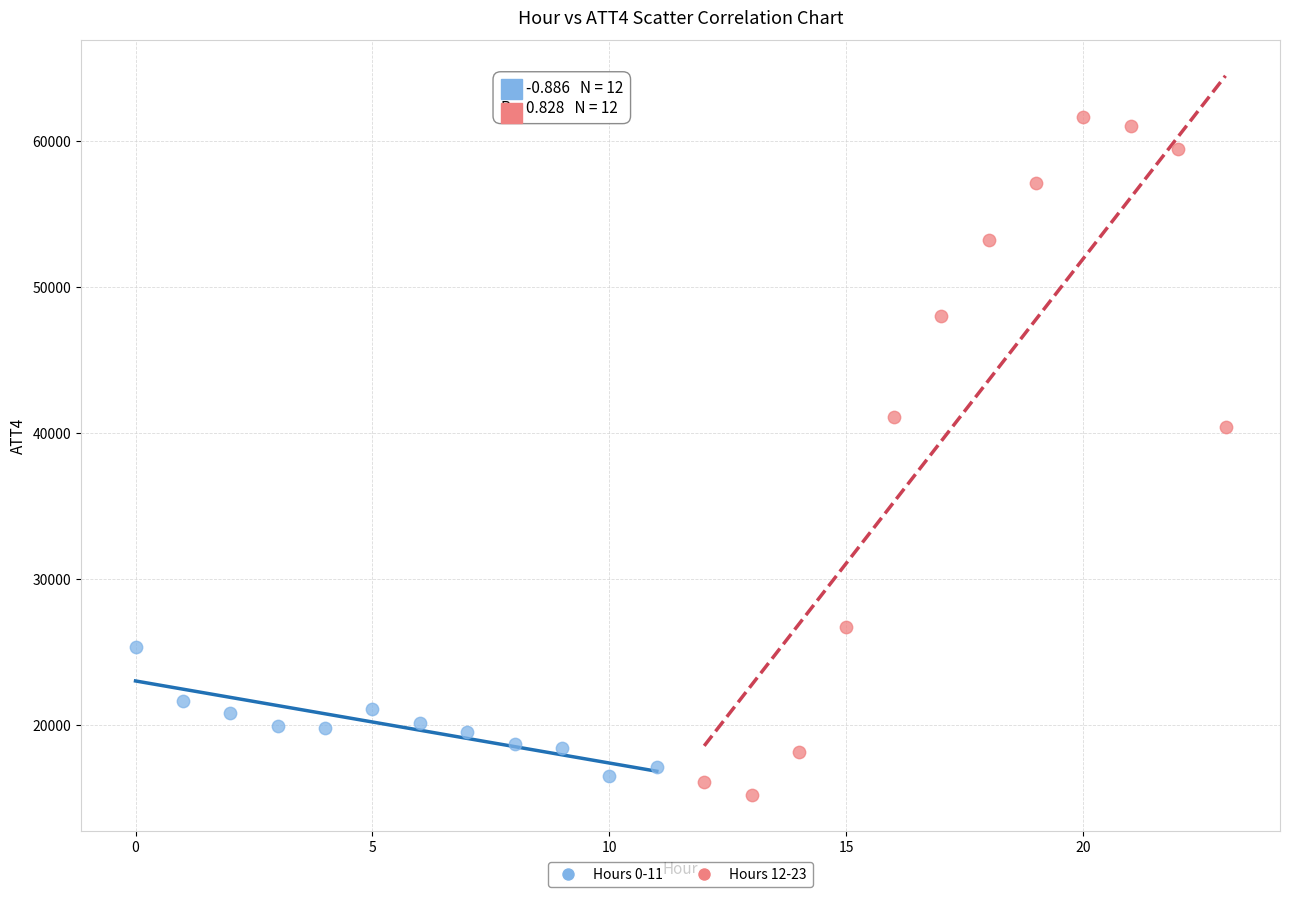

Which series has the widest spread of Y values?

Hours 12-23